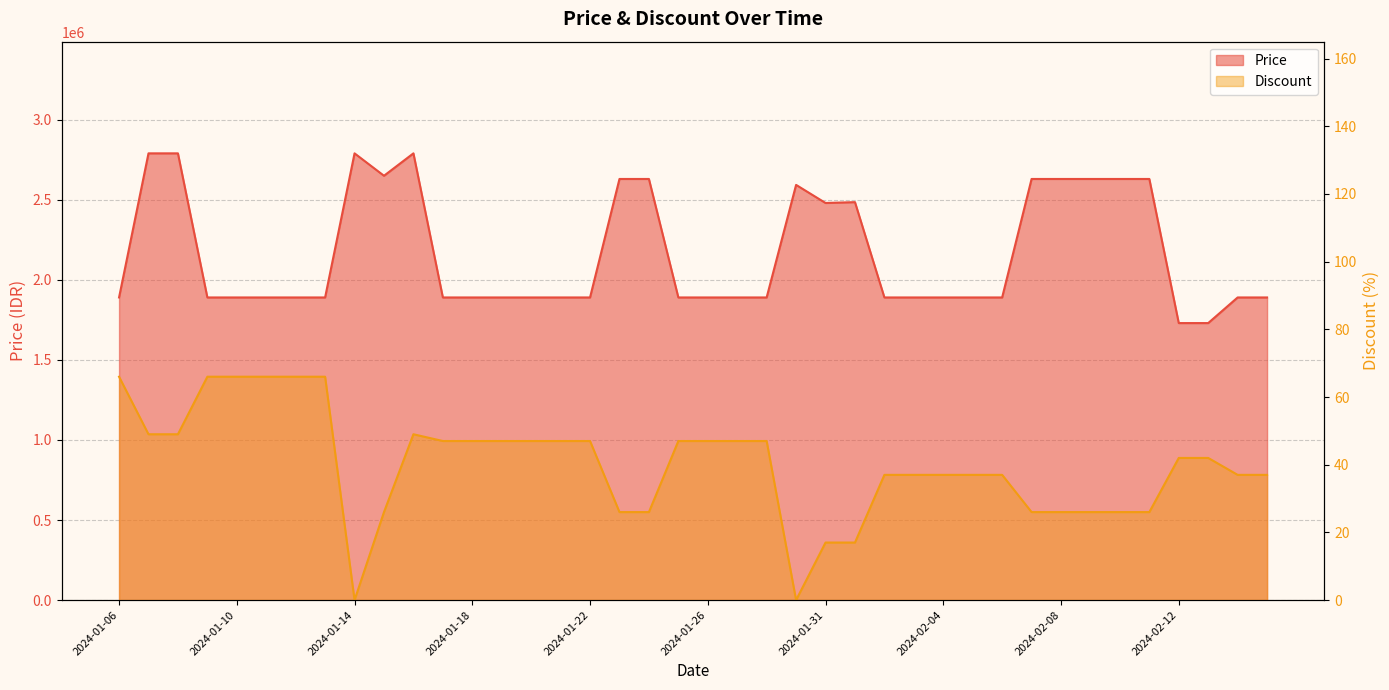

Where is the first local minimum for Discount?

2024-01-14